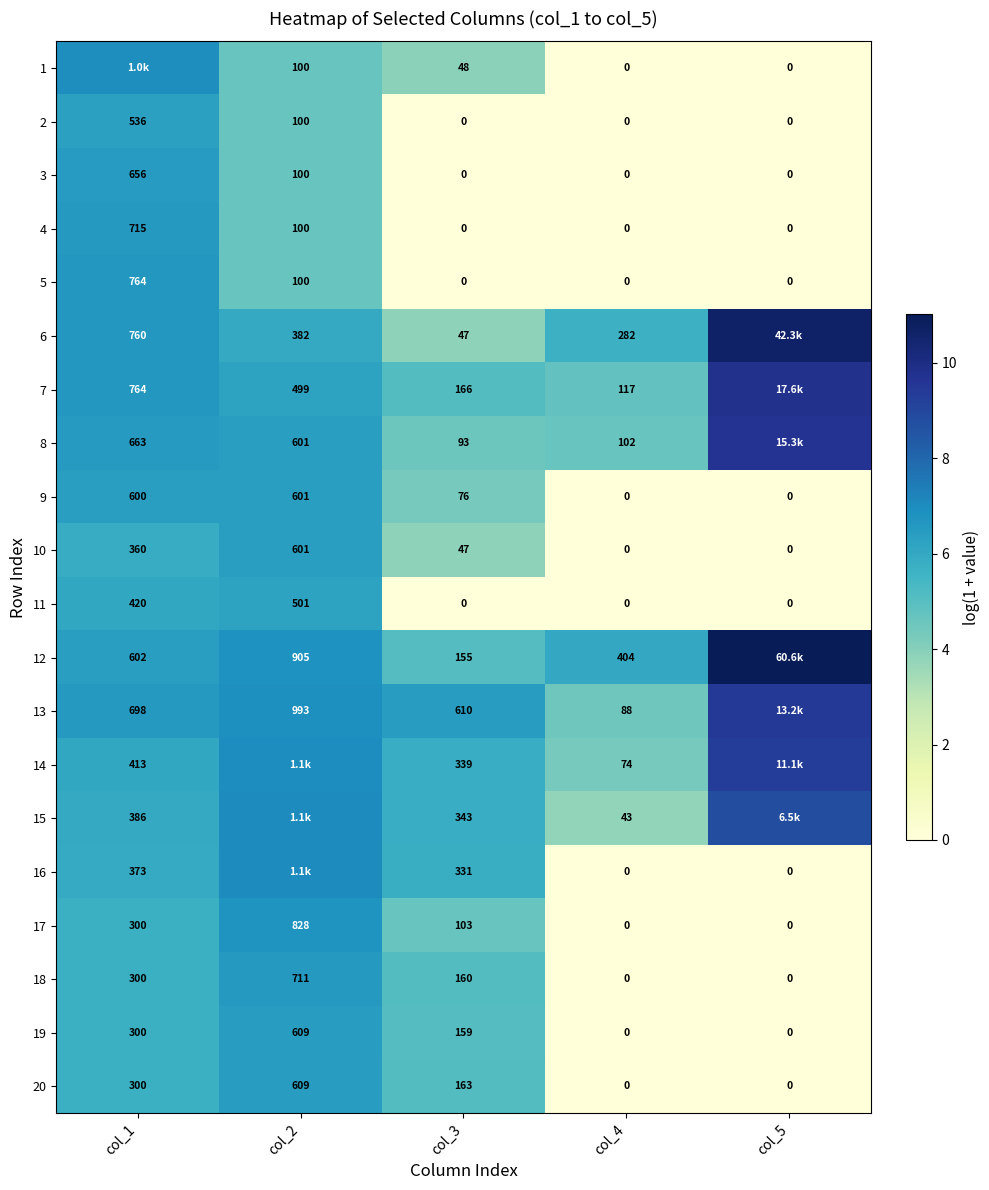

Which has a higher value, col_3 or col_1?

col_1